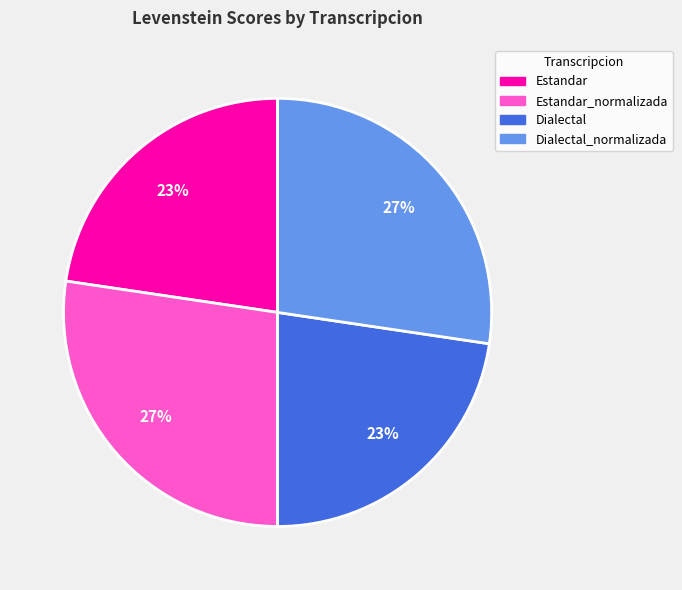

Which has a higher value, Dialectal_normalizada or Dialectal?

Dialectal_normalizada